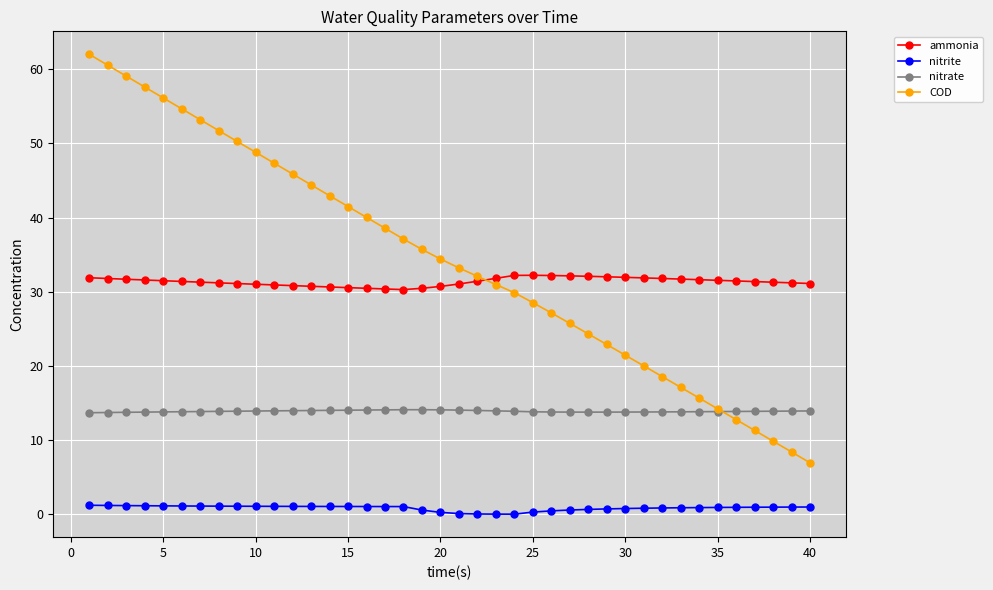

Is this an area chart (filled region under the line)?

No